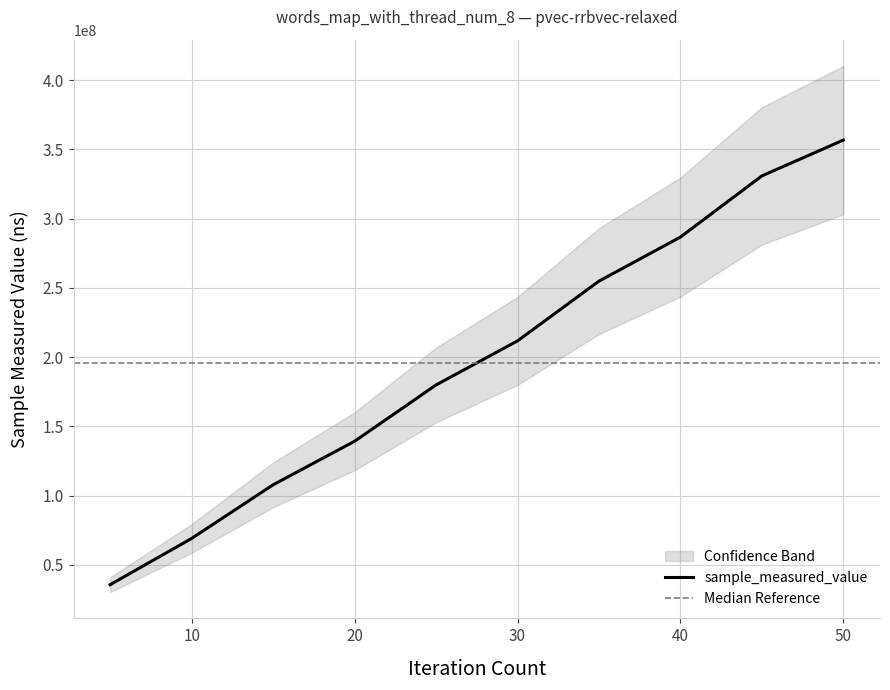

How many categories are shown in the chart?

10